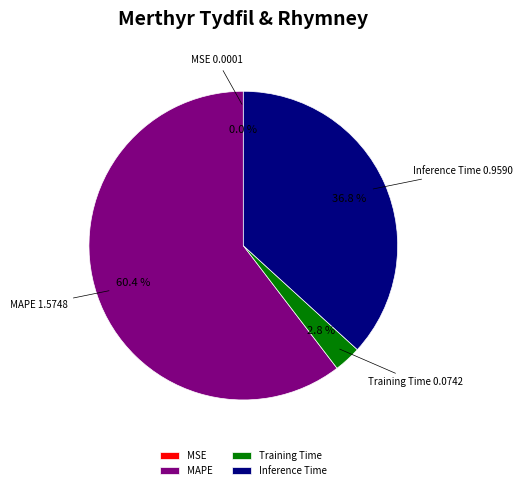

What is the total percentage of Inference Time and MAPE?

97.2%